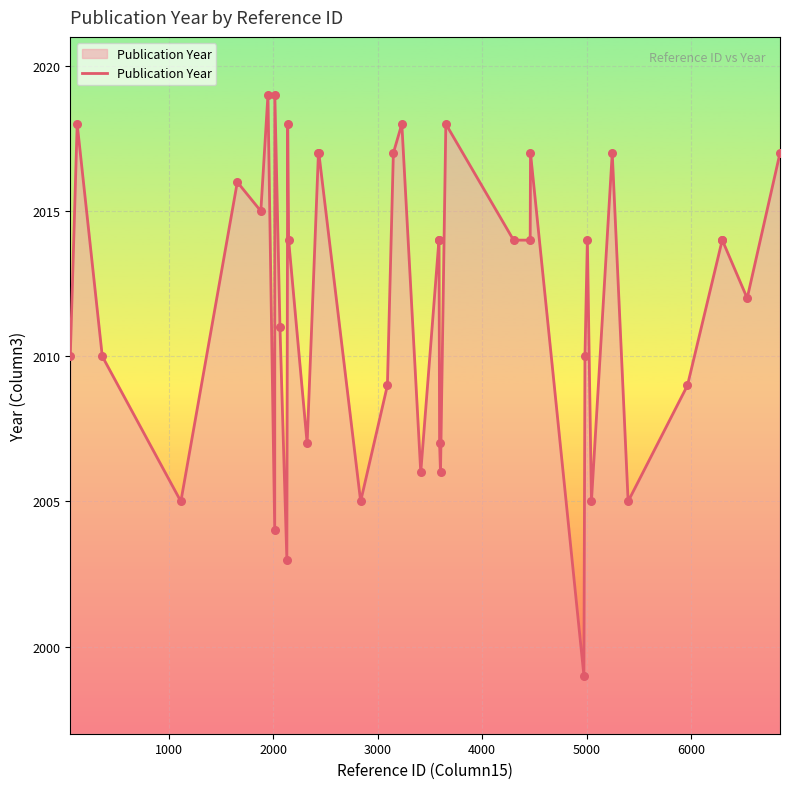

What is the difference between the maximum and minimum values?

20